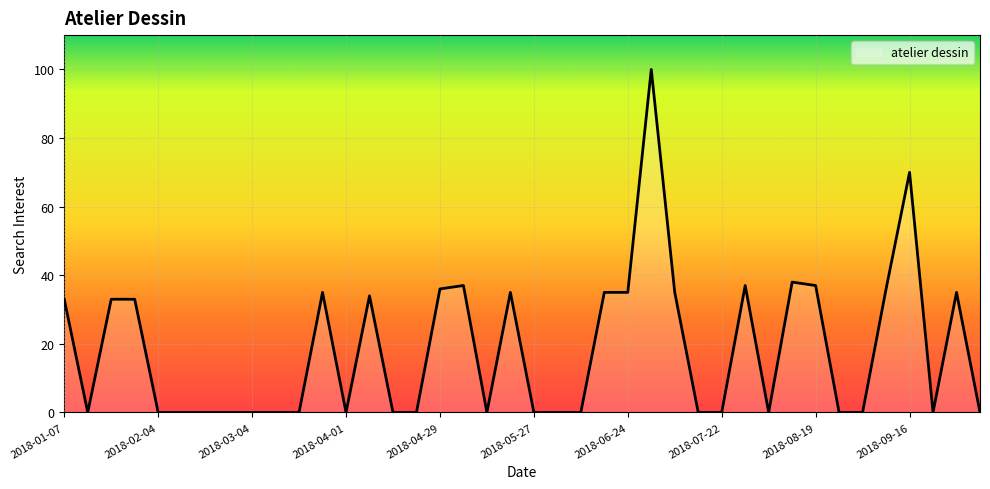

What is the difference between the maximum and minimum values?

100